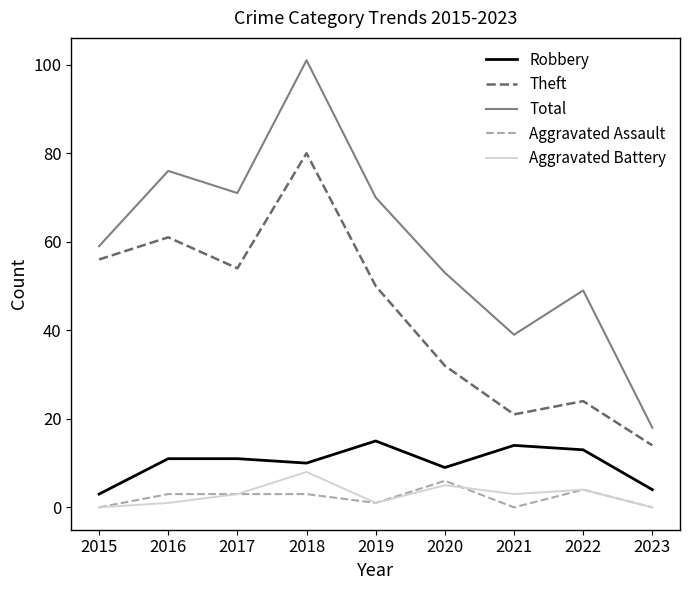

True or false: Aggravated Battery has a value of 1 at 2016.

True